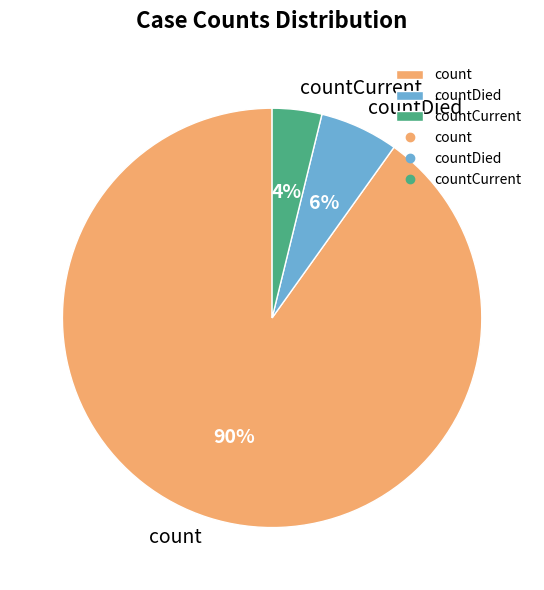

To the nearest percent, what is the difference between the largest and smallest slice percentages?

86%